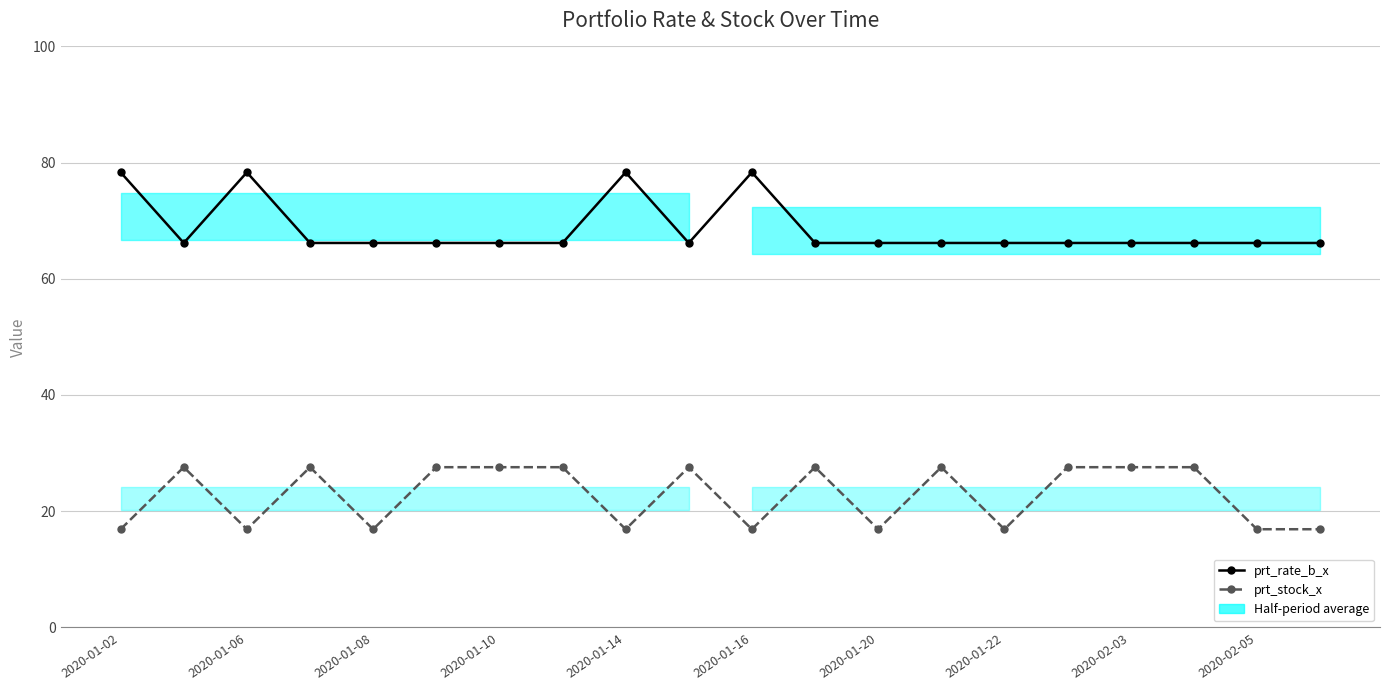

What is the smallest value displayed?

16.9